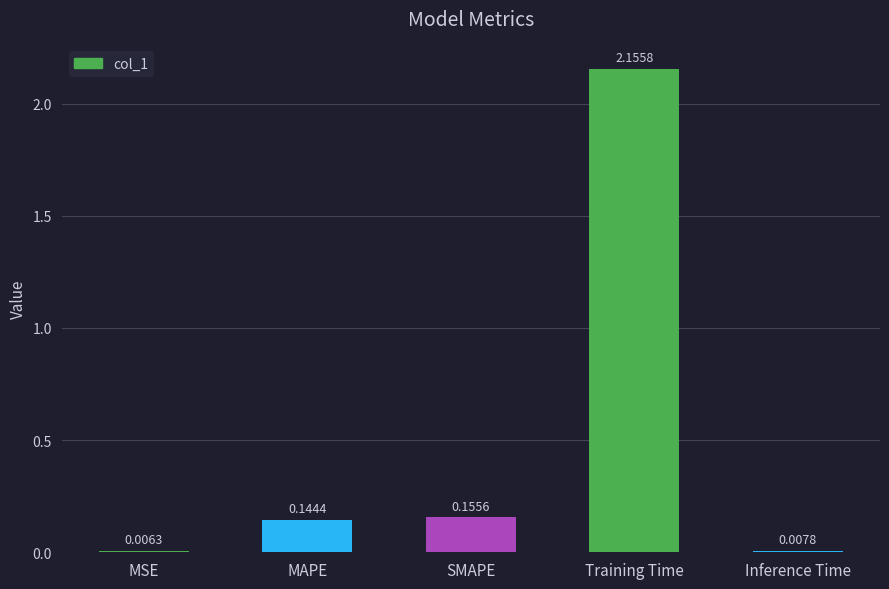

Which has a higher value, Training Time or MSE?

Training Time